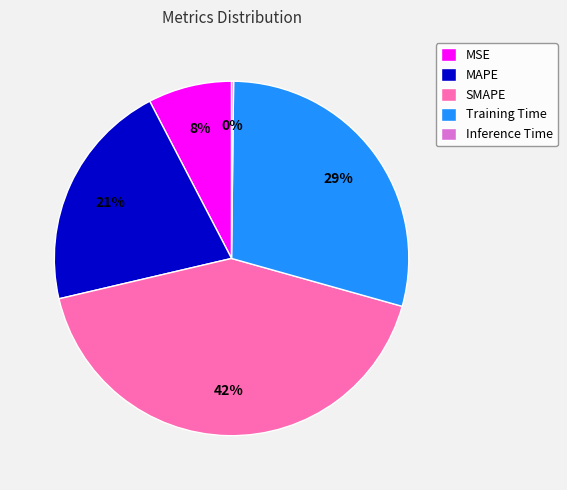

Which has a higher value, Training Time or MAPE?

Training Time